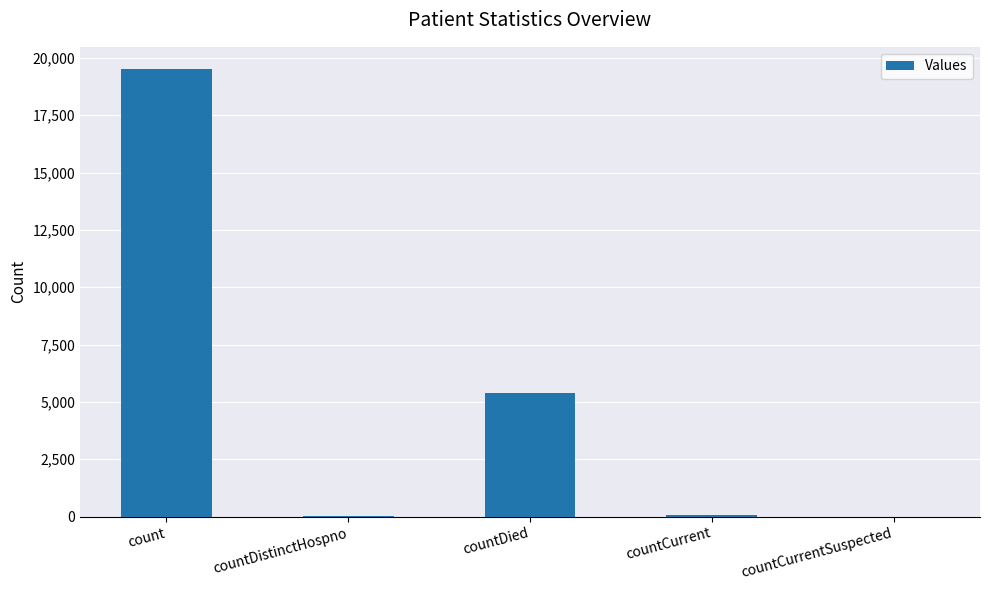

How many categories are shown in the chart?

5